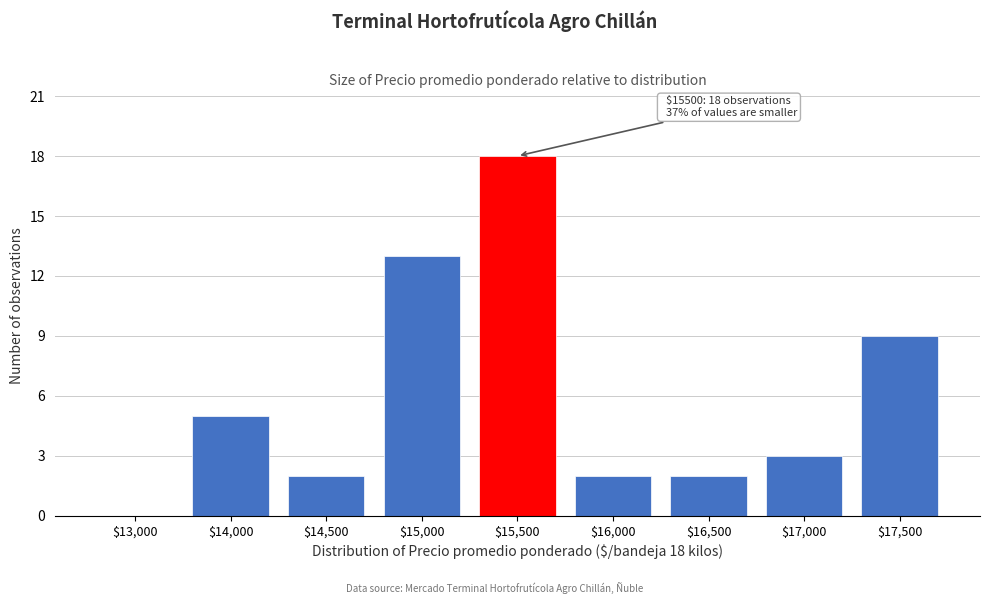

True or false: the data shows 8 at $13,000.

False